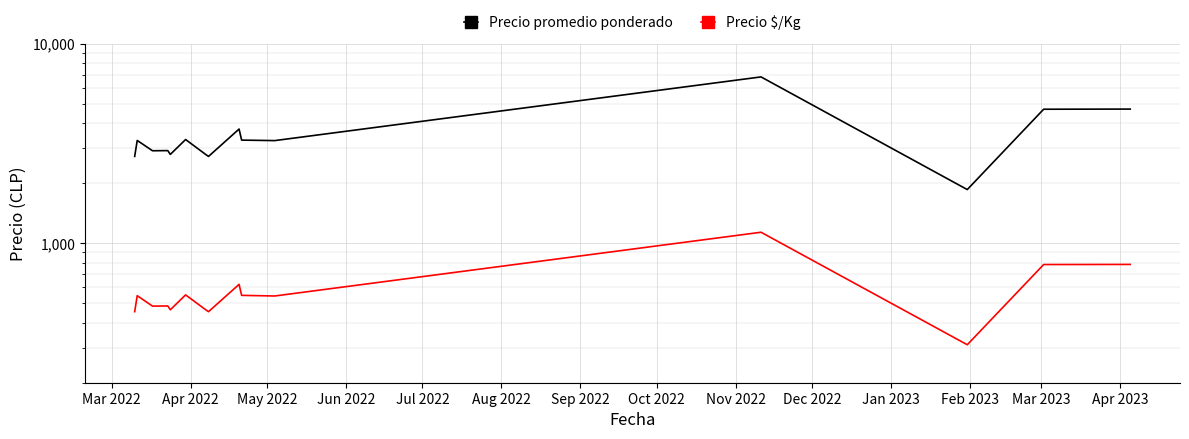

True or false: Precio $/Kg and Precio promedio ponderado intersect in this chart.

False